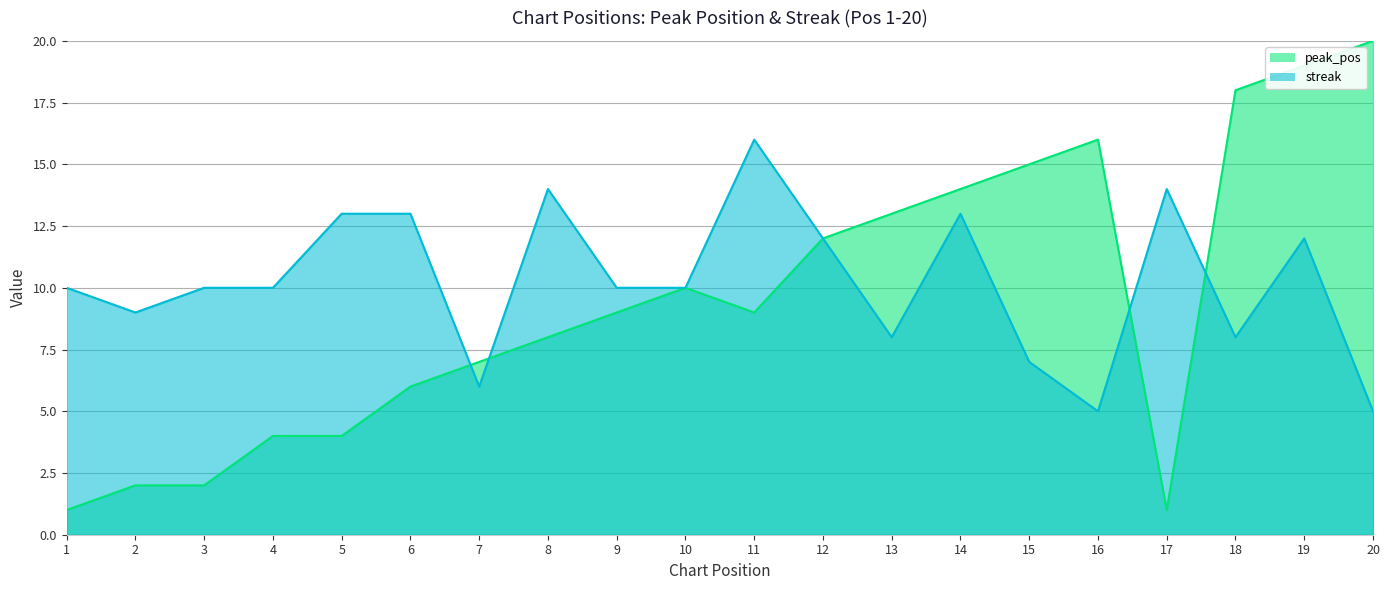

The peak_pos series shows 11 at 7. True or false?

False